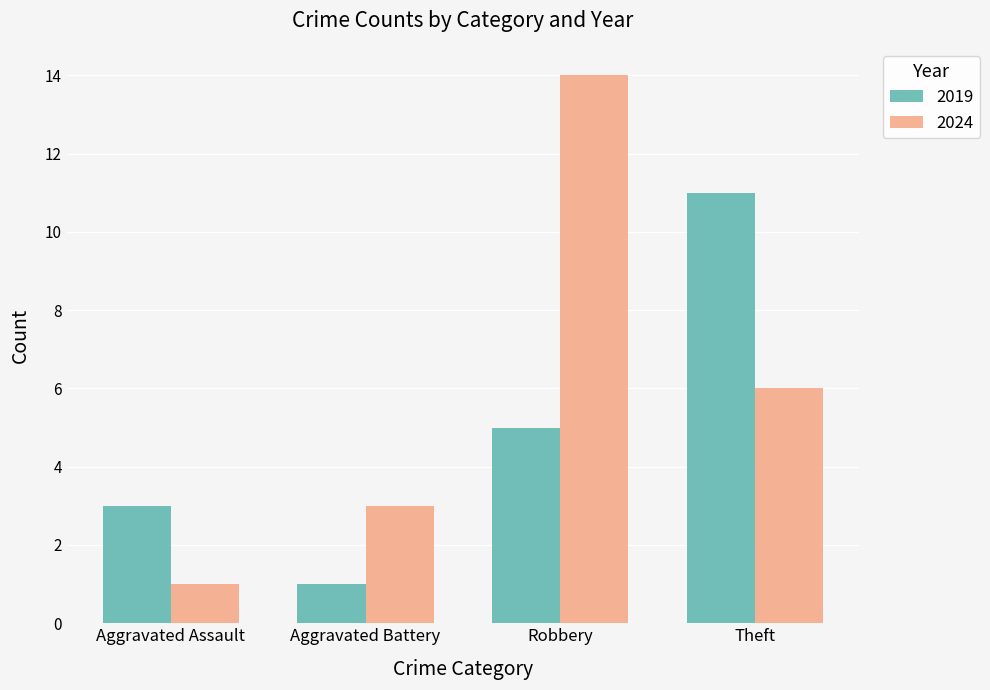

What is the label of the 3rd bar from the right?

Aggravated Battery